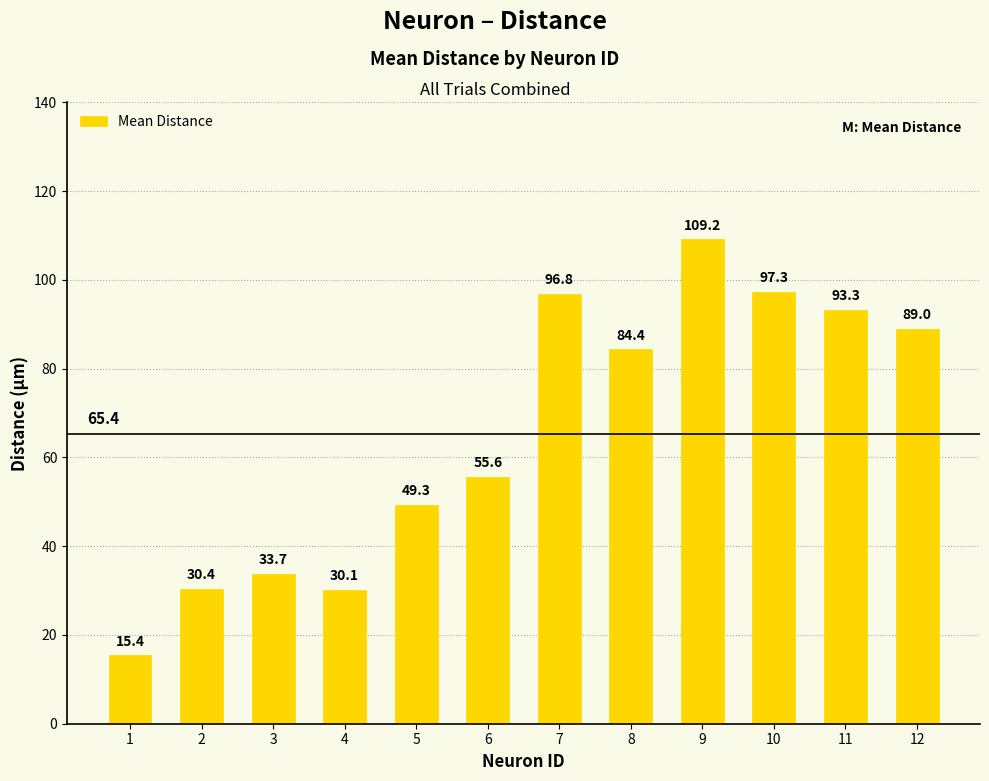

At which label is the value closest to 62?

6